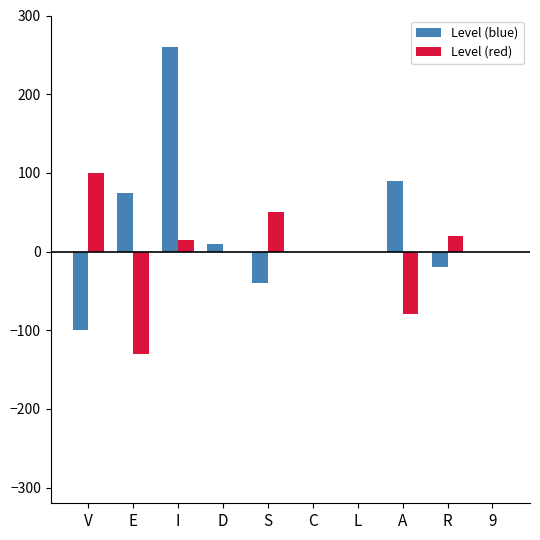

The value of Level (blue) at C is 233. True or false?

False